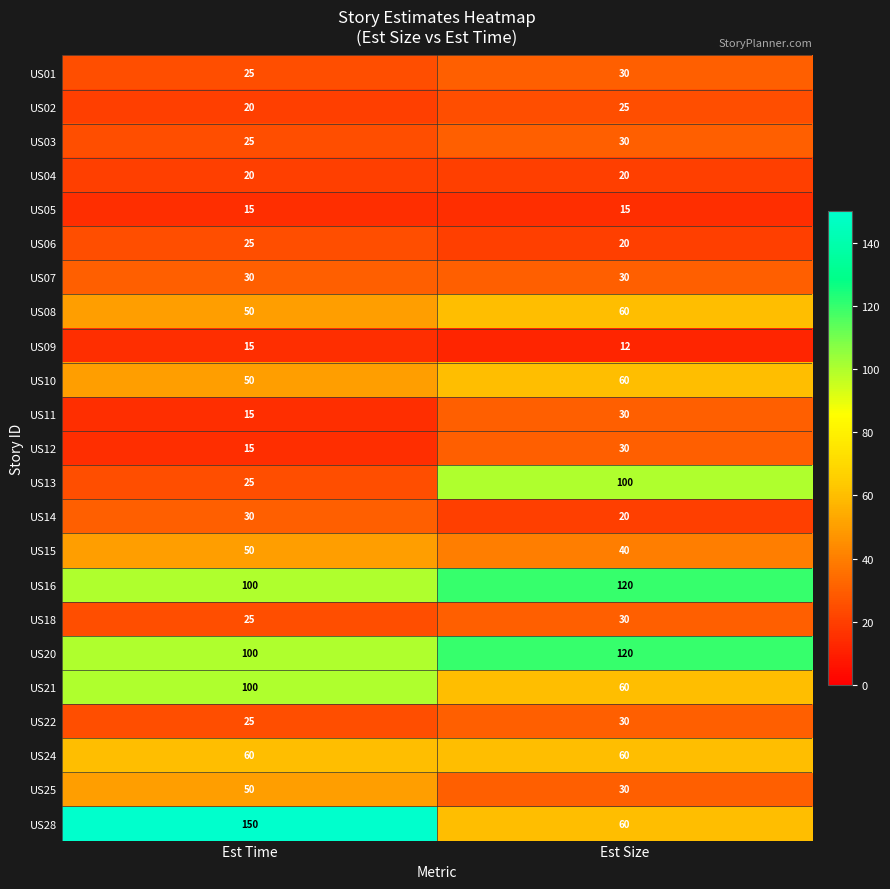

At which category is the sum across all series the highest?

Est Size